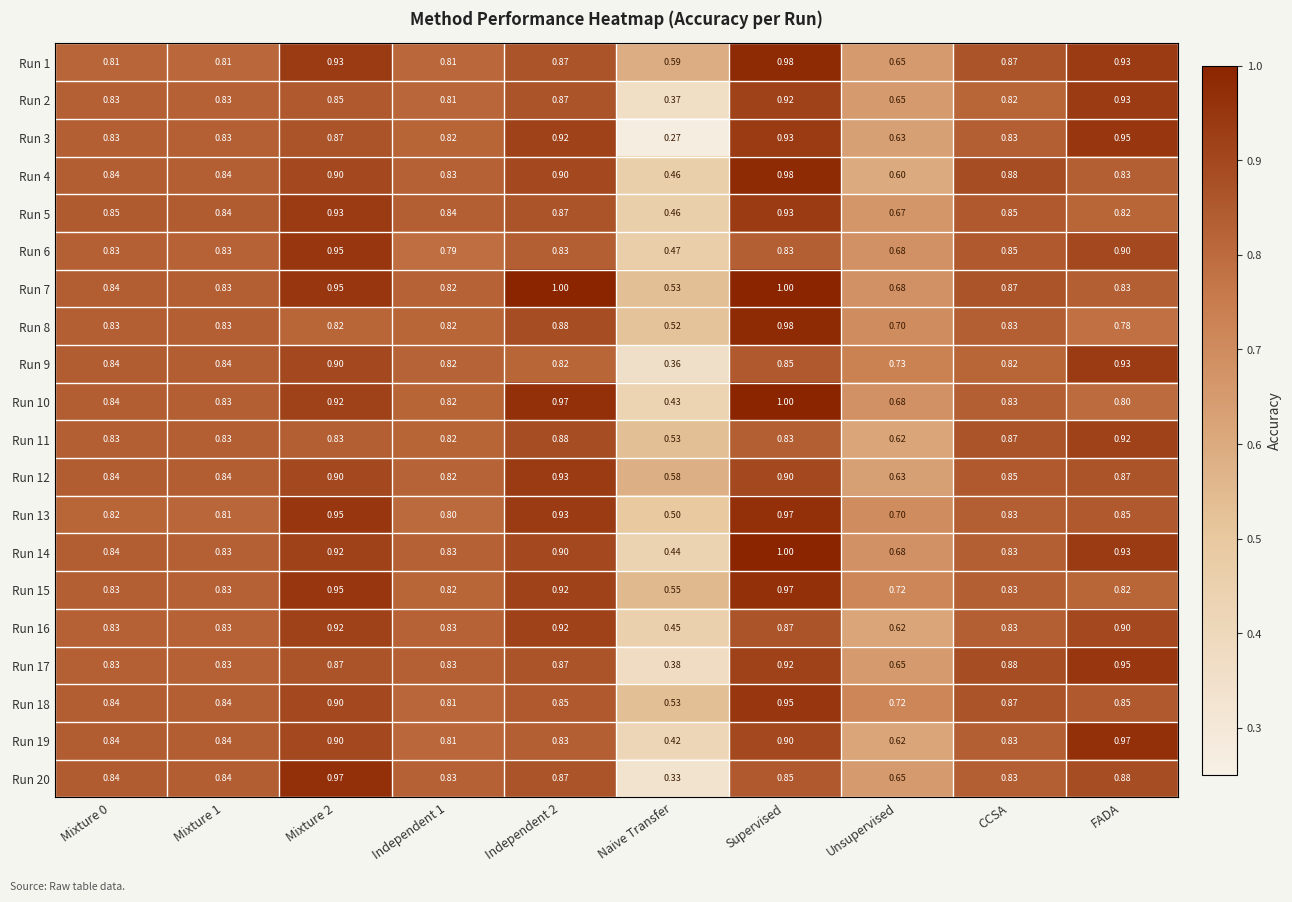

Which label corresponds to the smallest value in the chart?

Naive Transfer